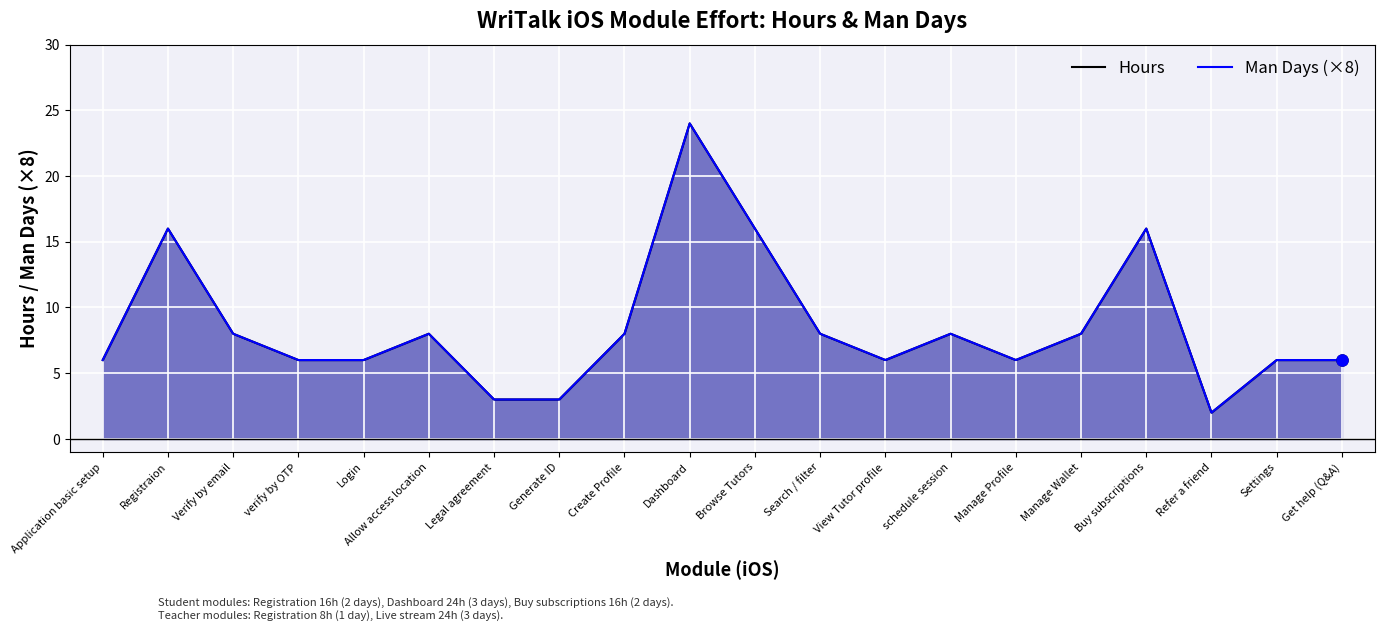

Where is the first local minimum for Man Days (×8)?

View Tutor profile